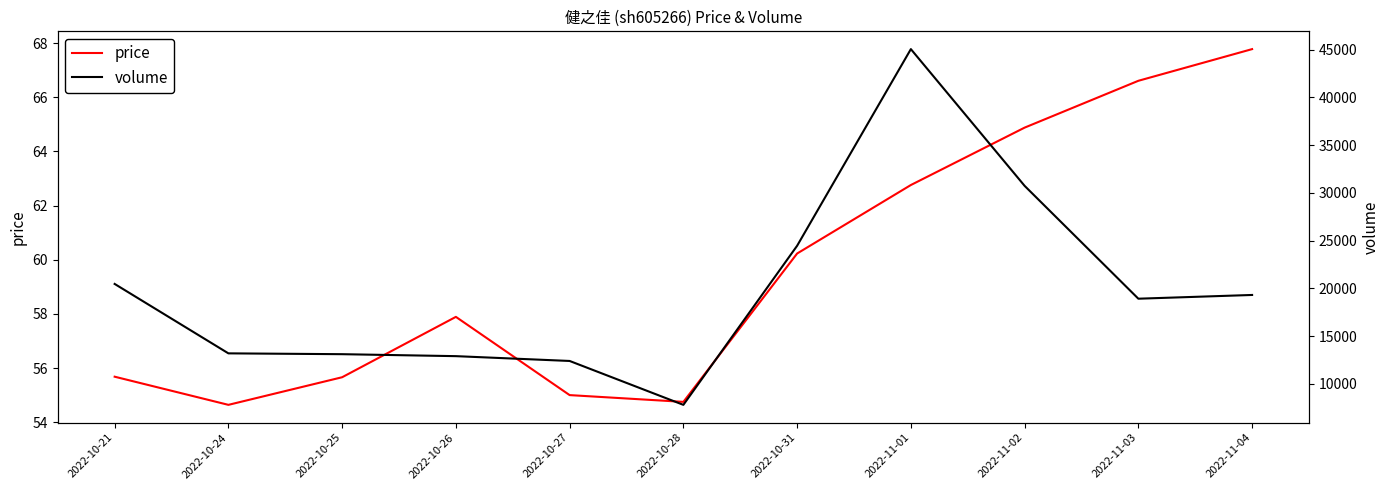

Reading left to right, extract all data points from this chart.

price: 2022-10-21=55.7	2022-10-24=54.6	2022-10-25=55.7	2022-10-26=57.9	2022-10-27=55.0	2022-10-28=54.8	2022-10-31=60.2	2022-11-01=62.8	2022-11-02=64.9	2022-11-03=66.6	2022-11-04=67.8
volume: 2022-10-21=20459.0	2022-10-24=13184.0	2022-10-25=13097.0	2022-10-26=12891.0	2022-10-27=12387.0	2022-10-28=7788.0	2022-10-31=24459.0	2022-11-01=45065.0	2022-11-02=30738.0	2022-11-03=18911.0	2022-11-04=19303.0